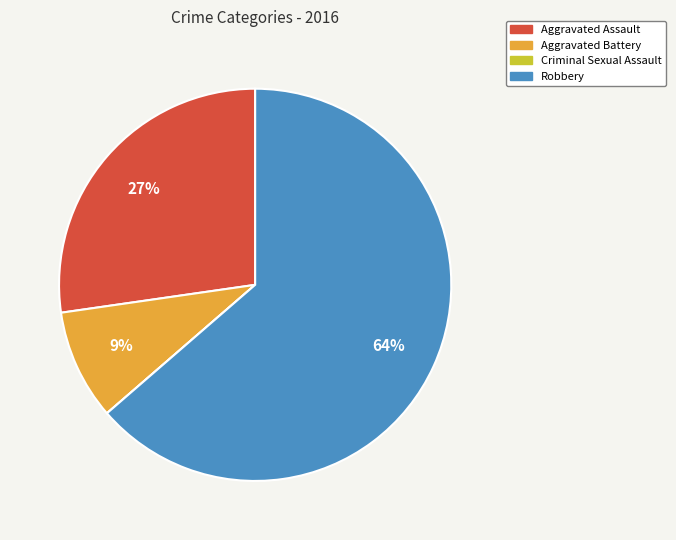

To the nearest percent, what percentage of the pie is Robbery?

64%